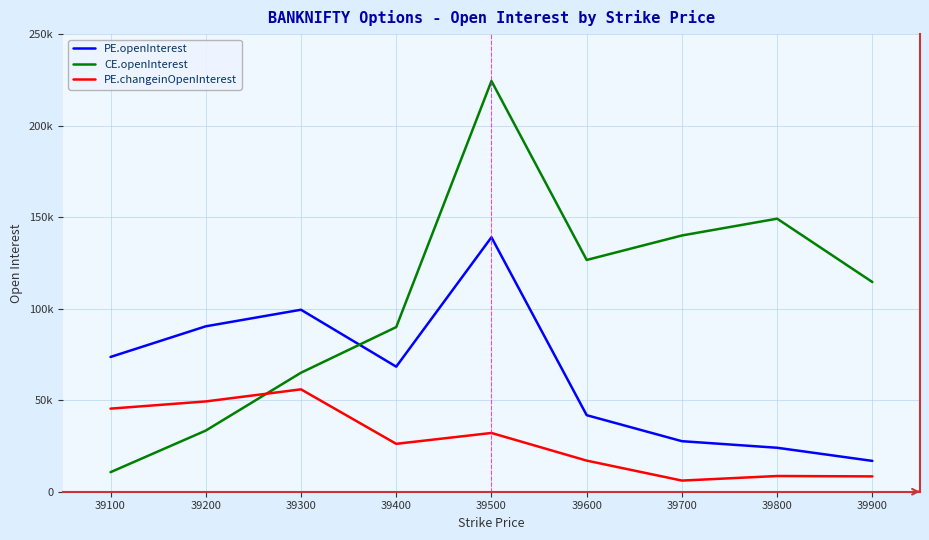

Rank the series by their average value, from highest to lowest.

CE.openInterest, PE.openInterest, PE.changeinOpenInterest